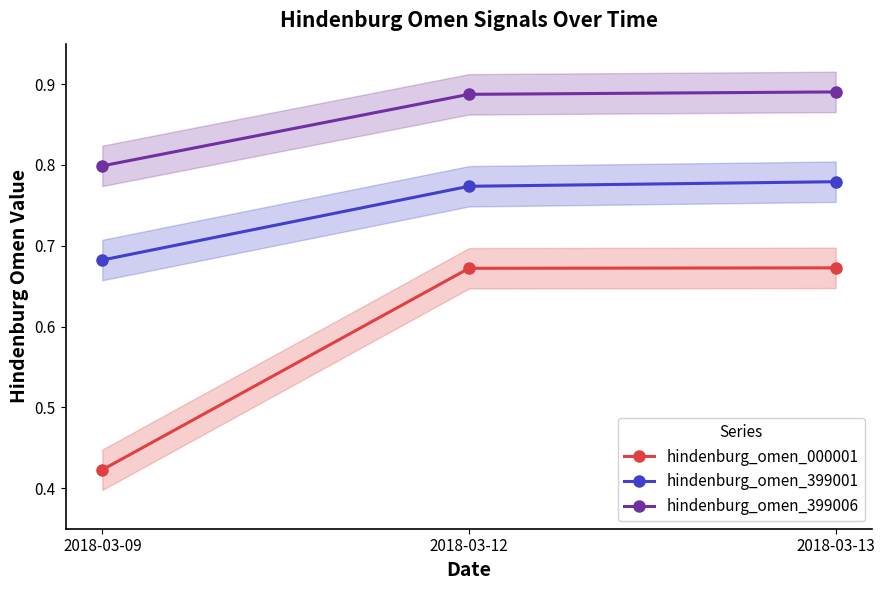

List the series in order of their overall mean, lowest first.

hindenburg_omen_000001, hindenburg_omen_399001, hindenburg_omen_399006